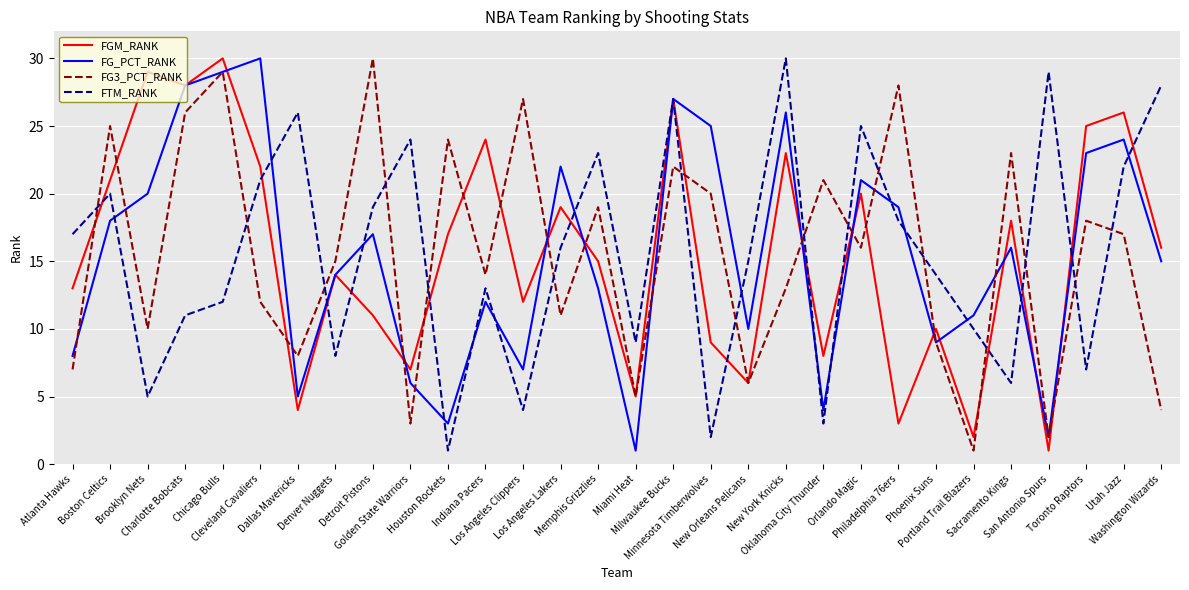

What is the greatest value displayed?

30